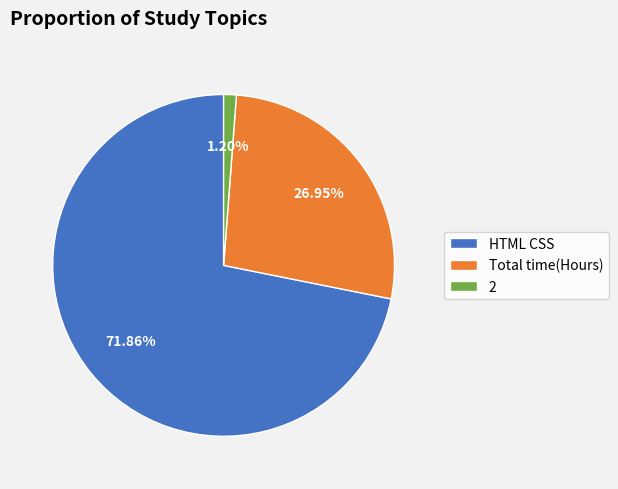

What is the smallest slice in the pie chart?

2